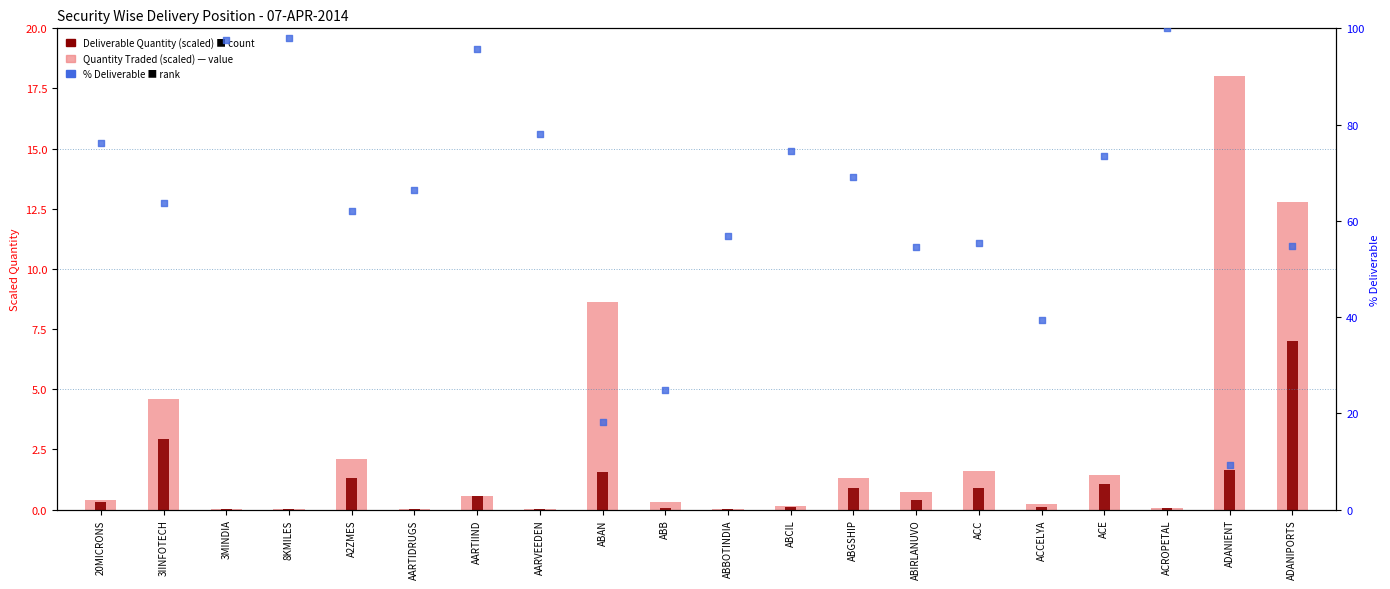

At how many categories does at least one series exceed 11?

20